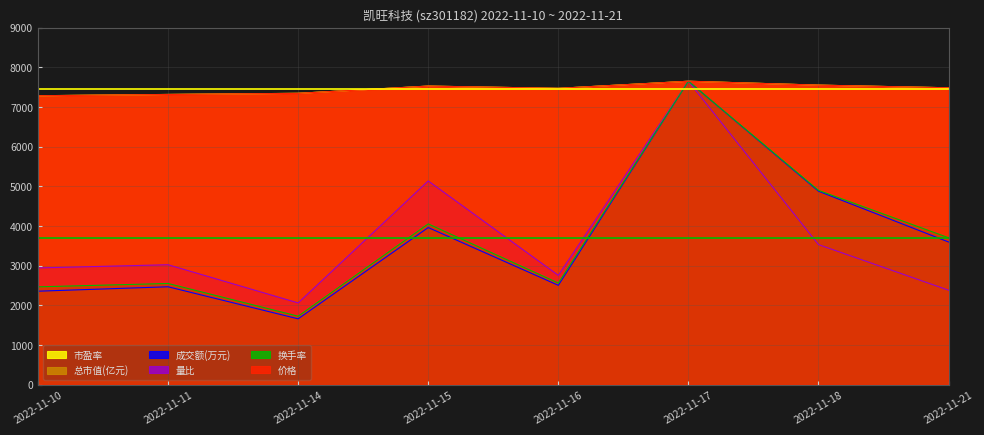

At how many categories does at least one series exceed 4440?

8